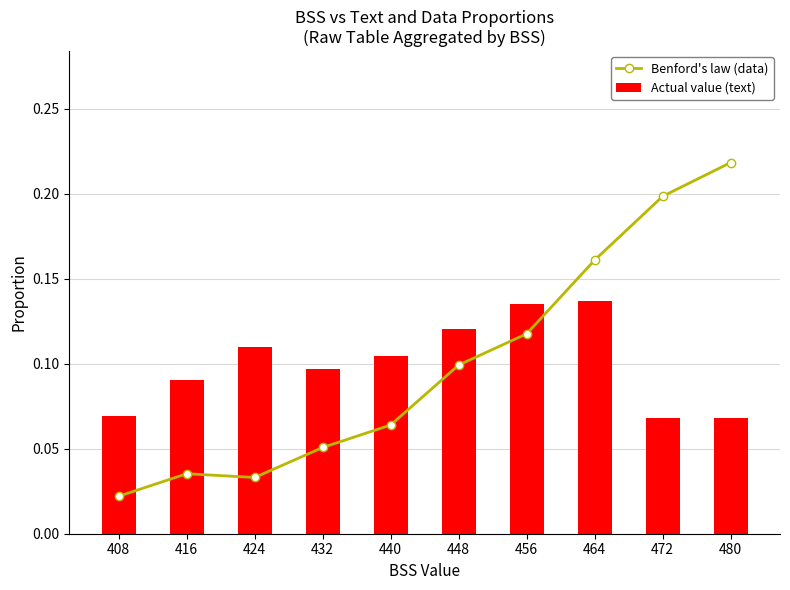

What is the average value of the Actual value (text) series?

0.1